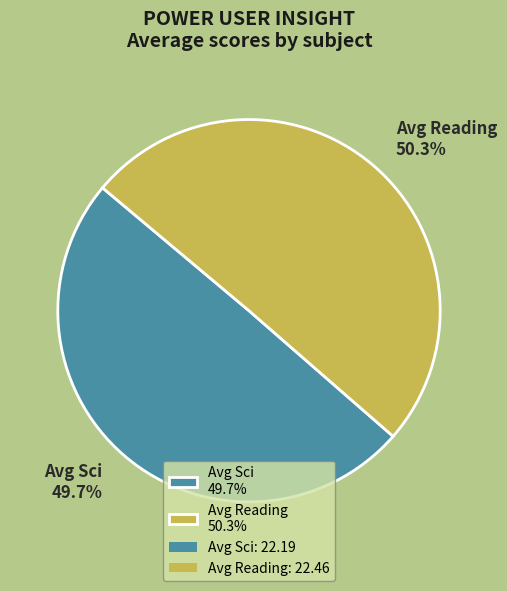

The Avg Sci slice represents 40% of the pie. True or false?

False